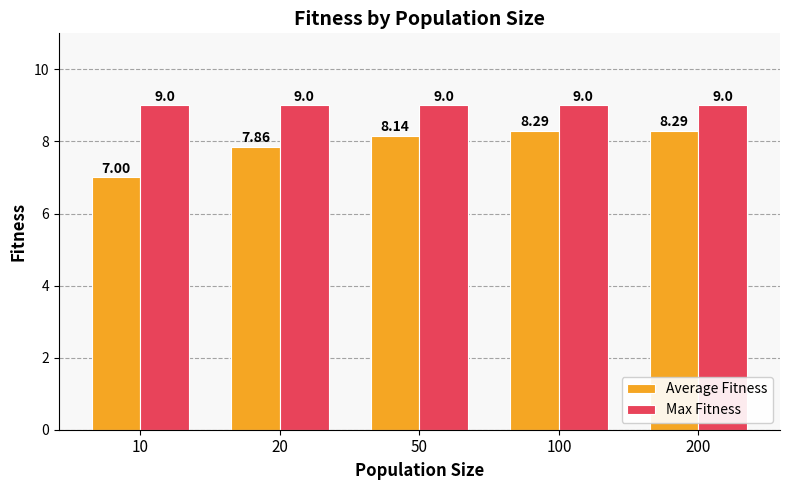

What is the average value of the Max Fitness series?

9.0